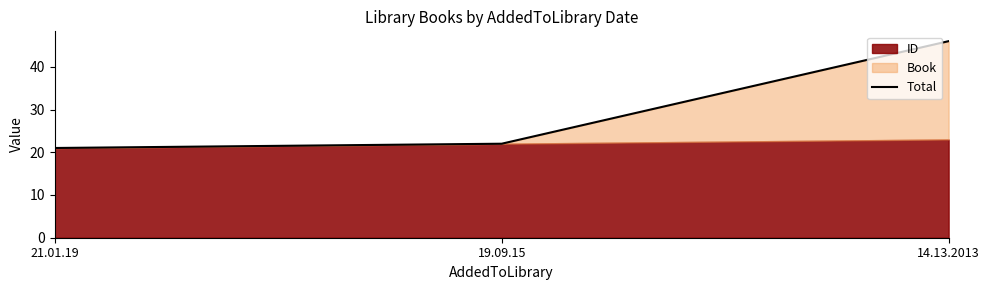

How many values are below 22?

1